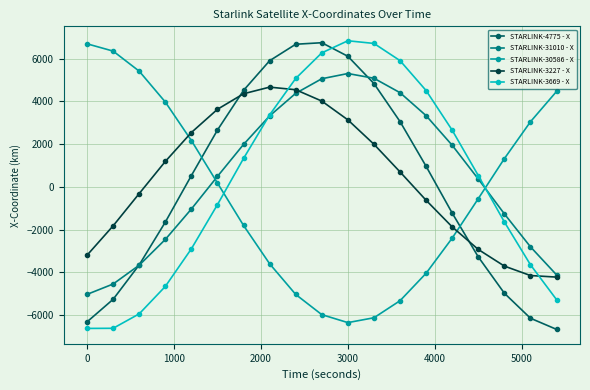

True or false: STARLINK-3227 - X and STARLINK-31010 - X intersect in this chart.

True